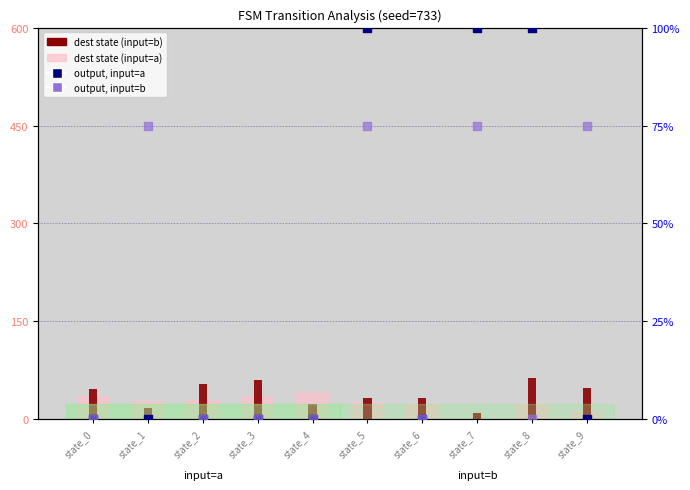

At how many categories does at least one series exceed 5?

10